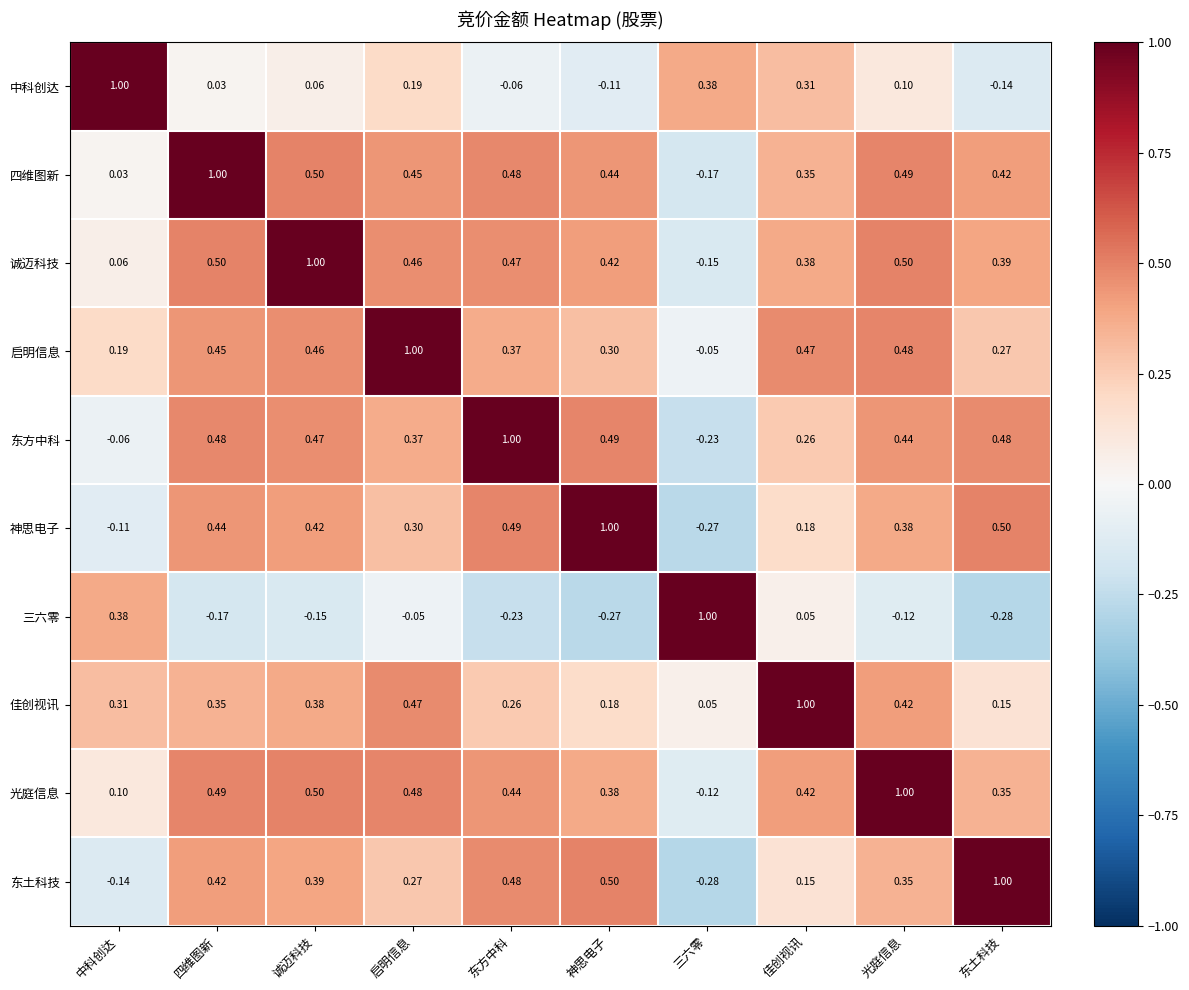

At how many categories does at least one series exceed 0?

10